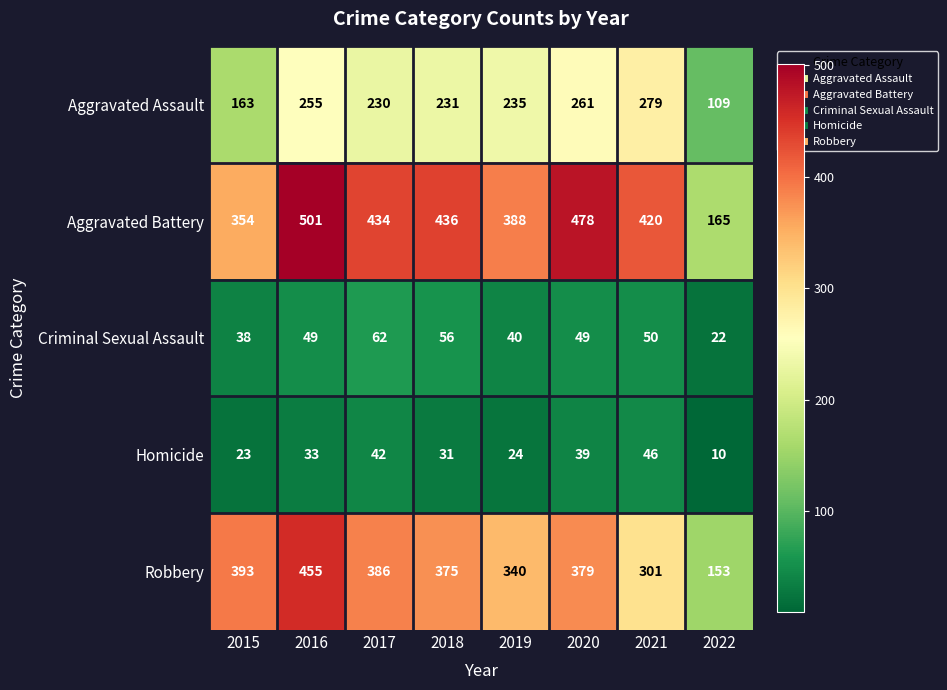

Which series changed the most between 2018 and 2022?

Aggravated Battery